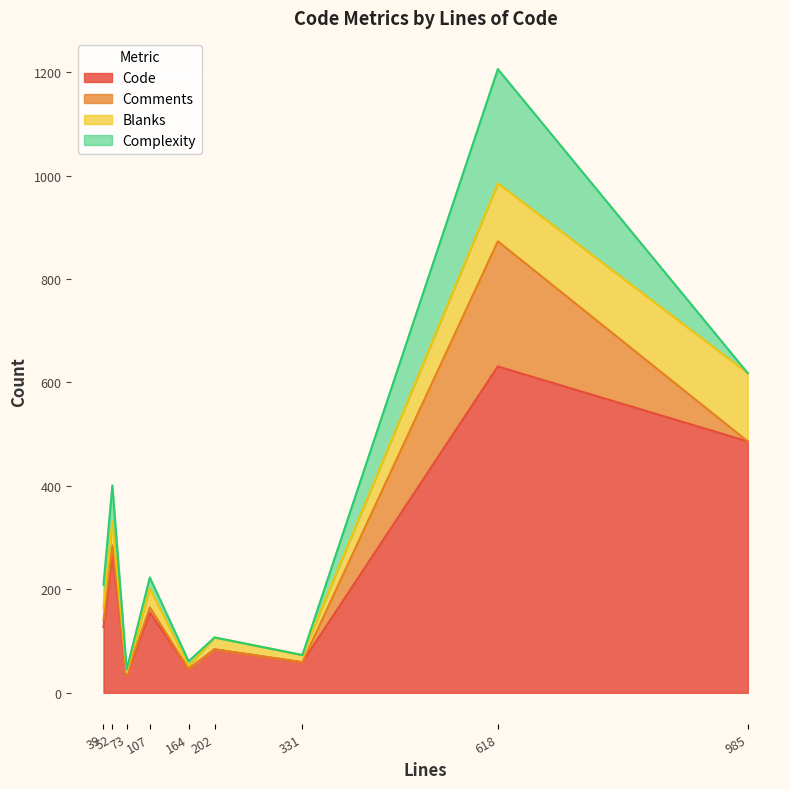

In Comments, how many points are higher than both neighbors (excluding endpoints)?

3